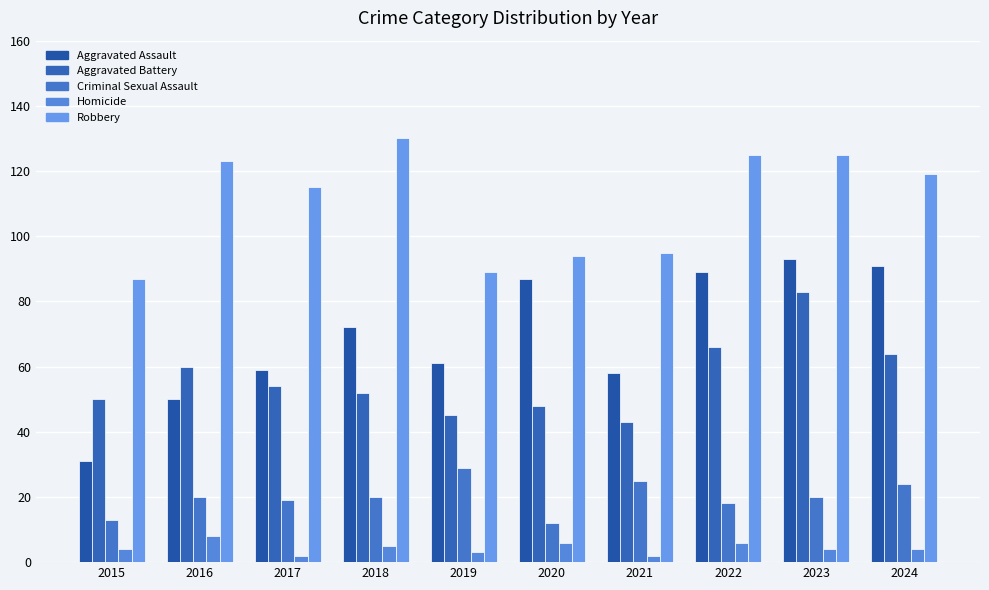

Is it true that Homicide equals 3 at 2016?

False